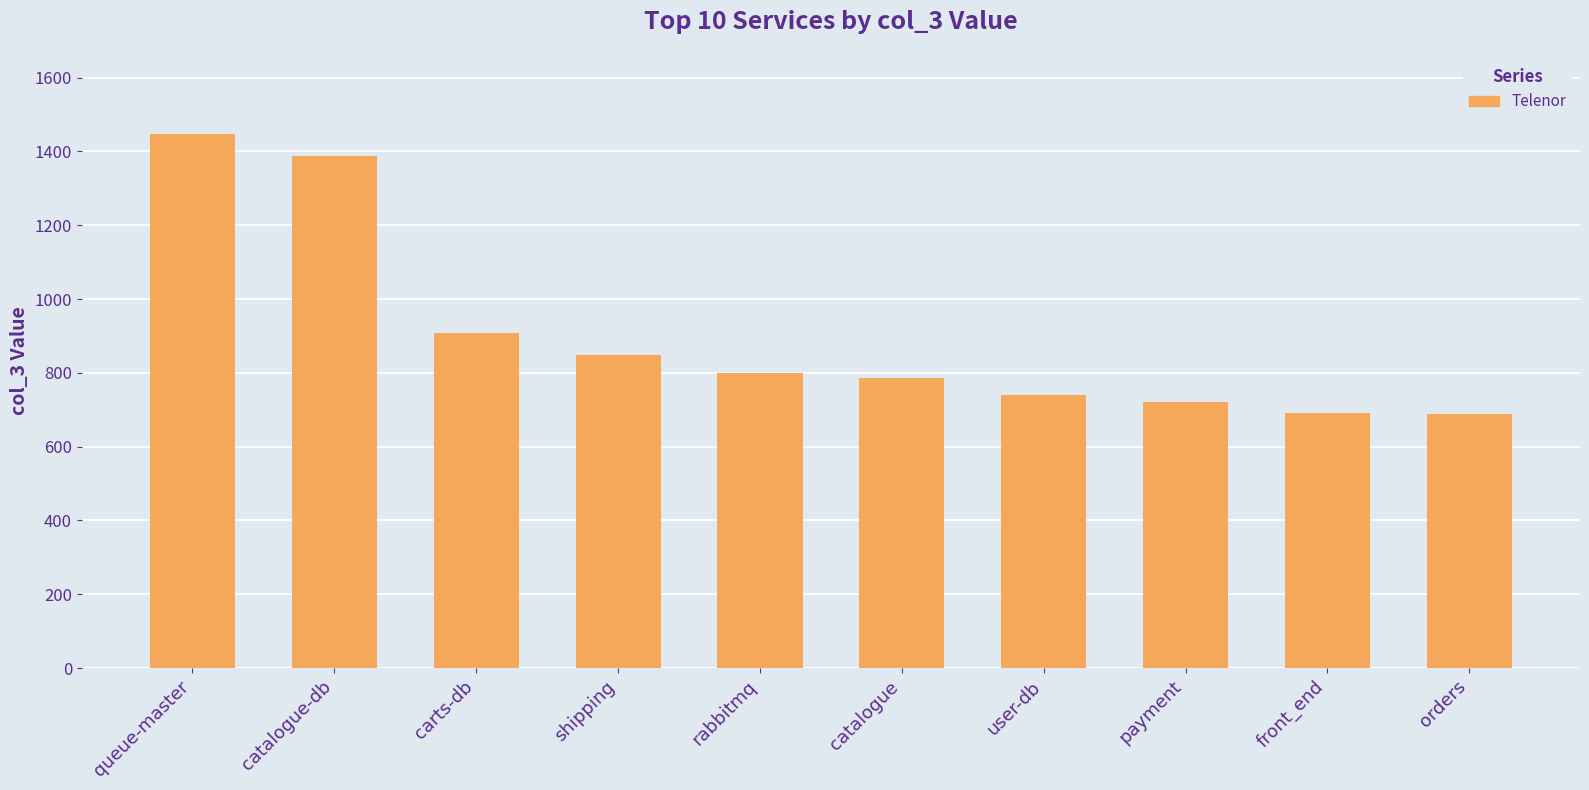

Where is the data nearest to the value 1067?

carts-db